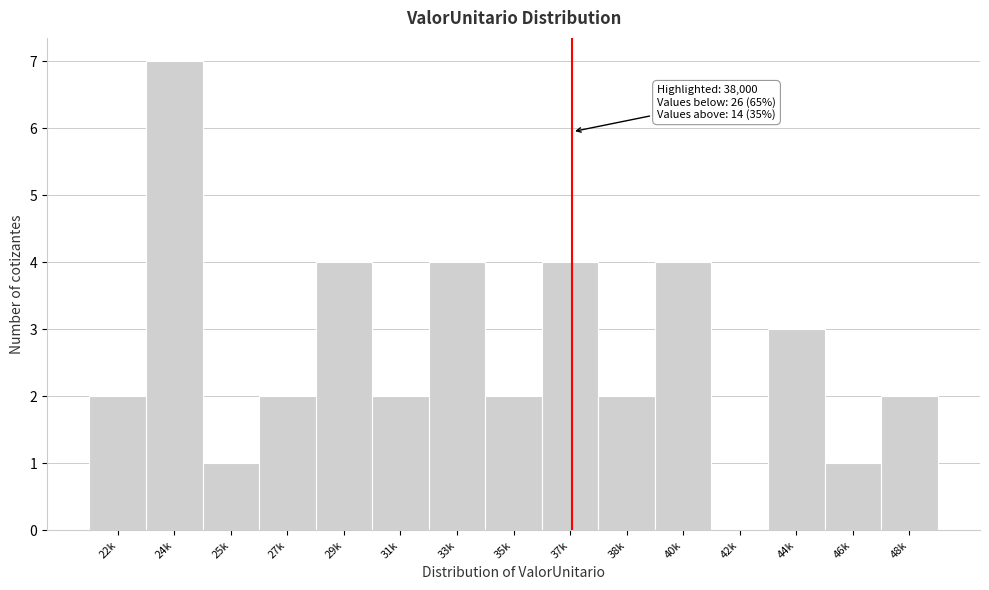

Reading left to right, what are all the values shown in this chart?

22k=2	24k=7	25k=1	27k=2	29k=4	31k=2	33k=4	35k=2	37k=4	38k=2	40k=4	42k=0	44k=3	46k=1	48k=2